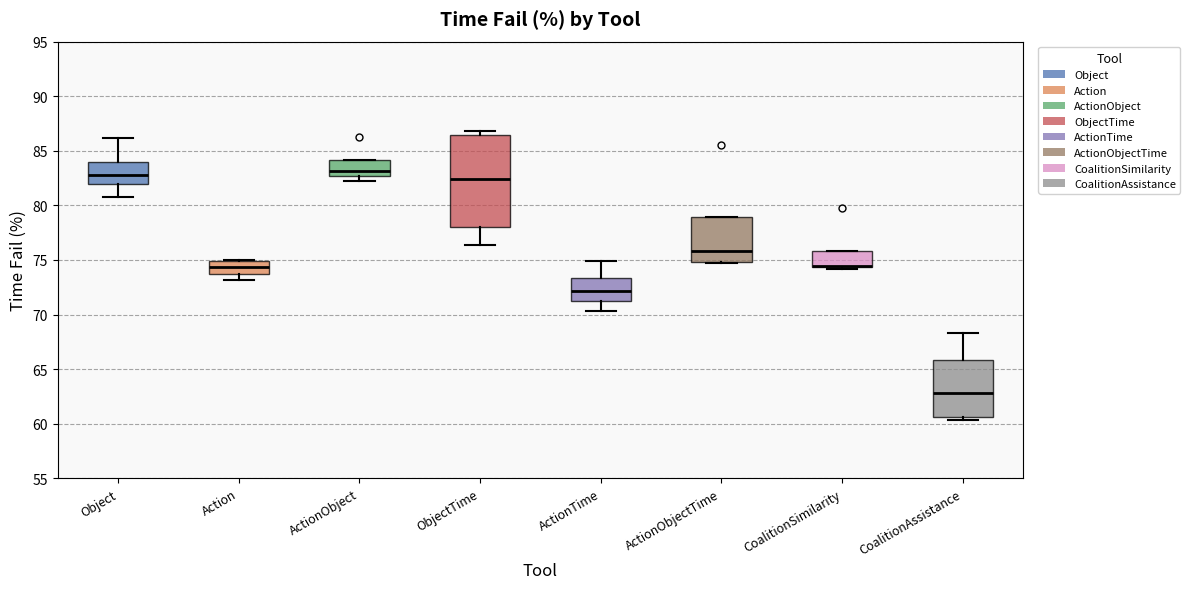

Which box is the tallest, from its lower edge to its upper edge?

ObjectTime